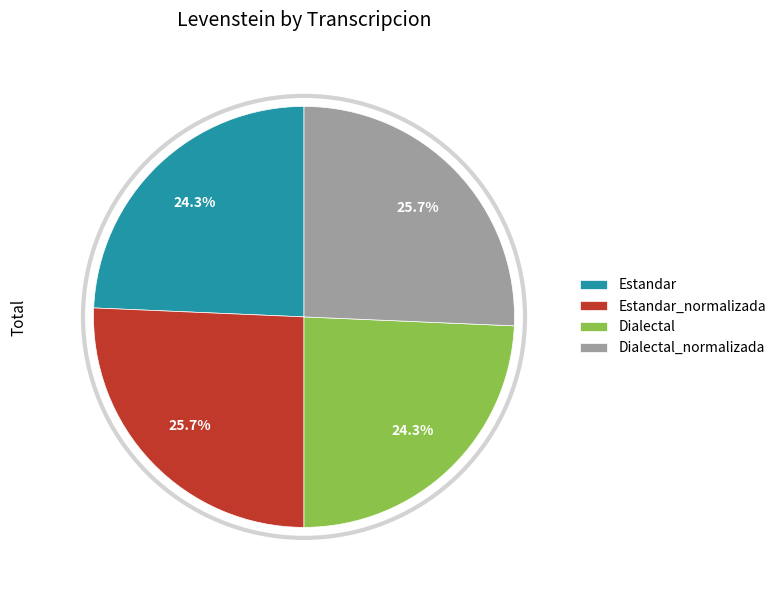

To the nearest percent, what is the difference between the largest and smallest slice percentages?

1%